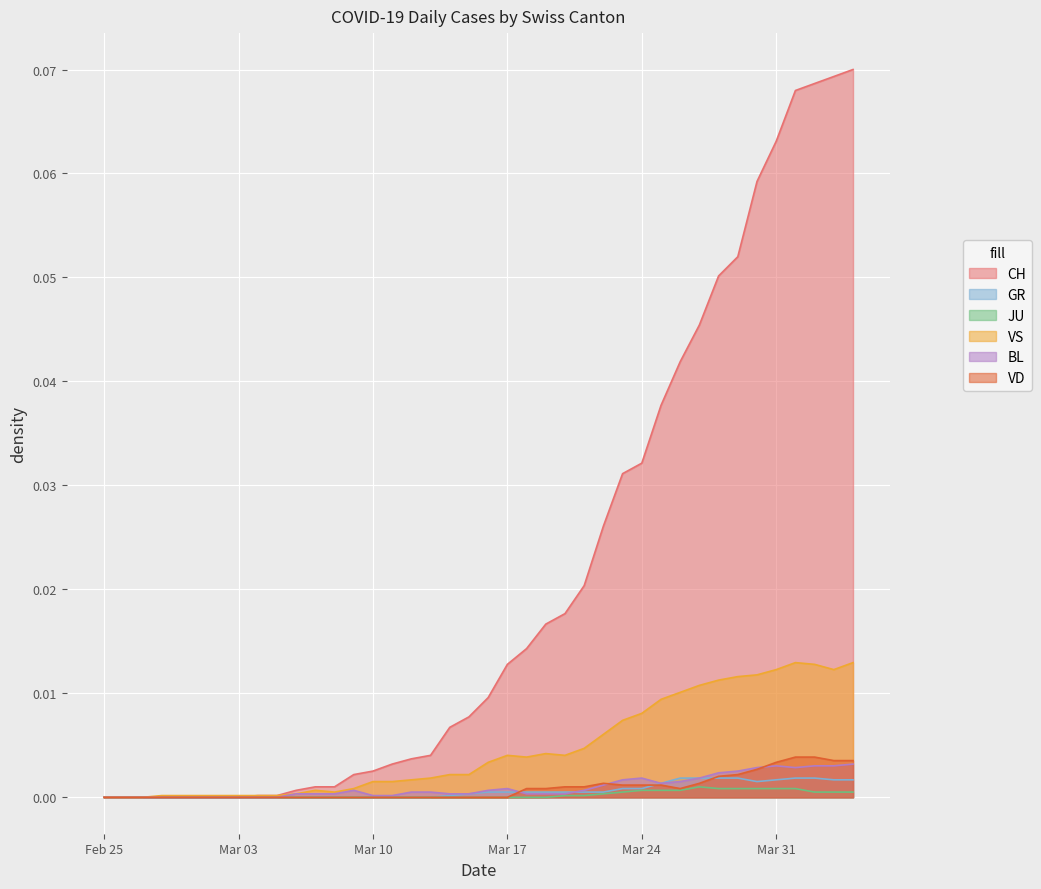

Which series has the largest total across all categories?

CH